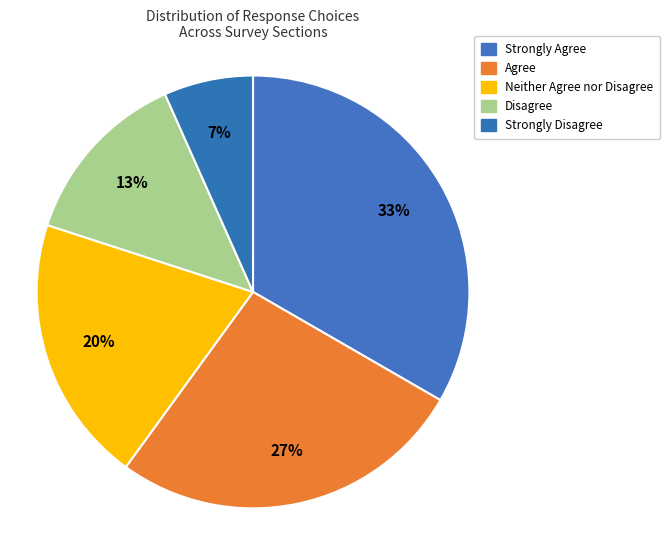

To the nearest percent, what is the average slice percentage?

20%